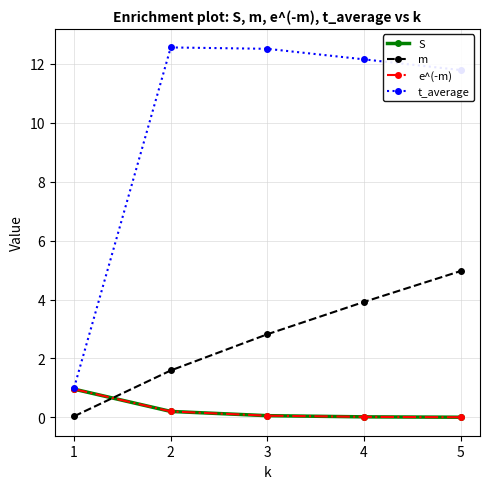

What is the greatest value displayed?

12.6